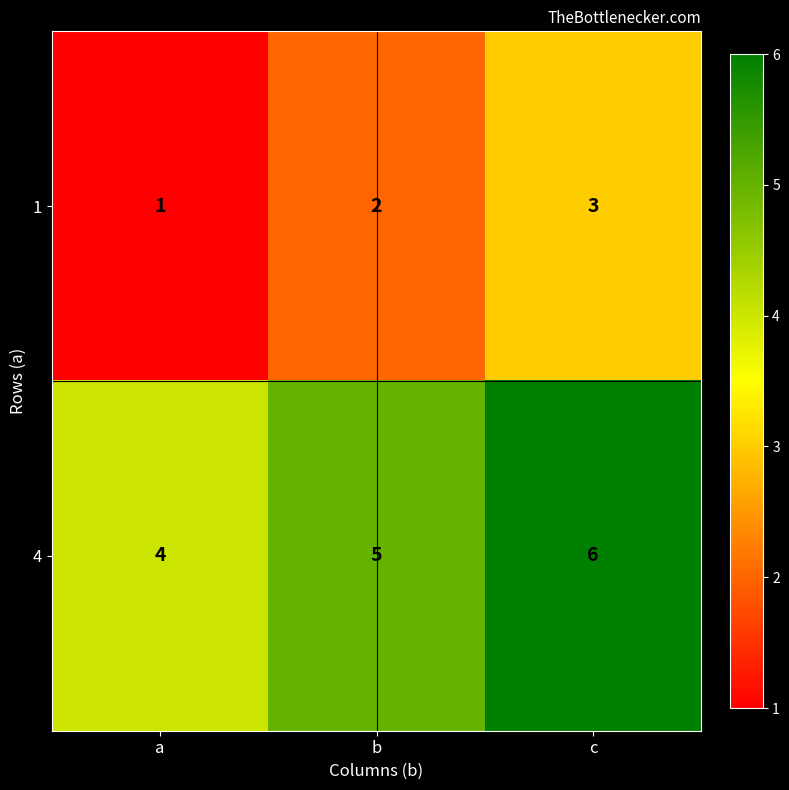

Count the 1 values in the range 1 to 3.

3